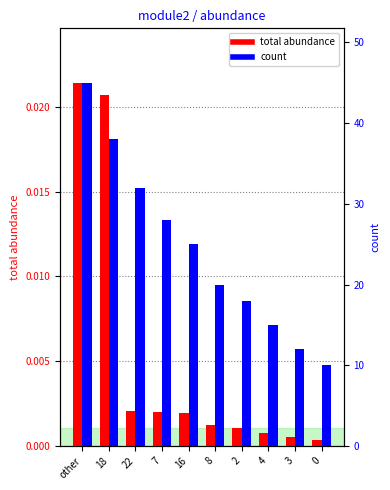

How many groups of bars are there?

10